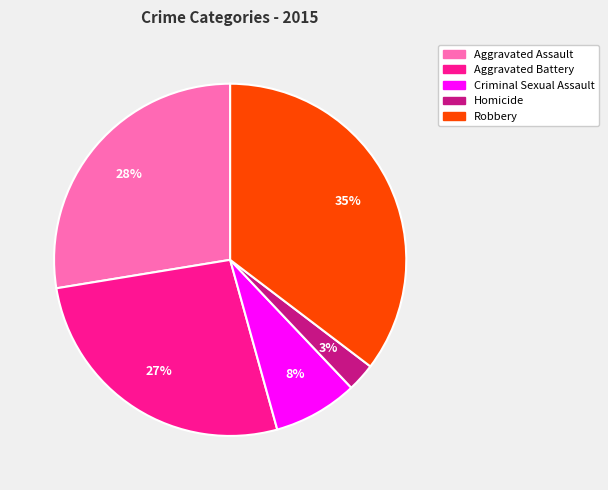

Do Aggravated Assault and Homicide together represent more than half of the pie?

No